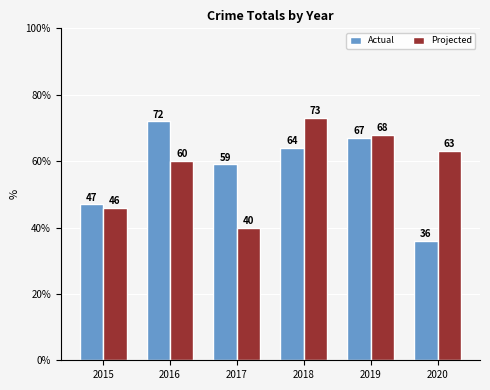

The value of Projected at 2020 is 98. True or false?

False